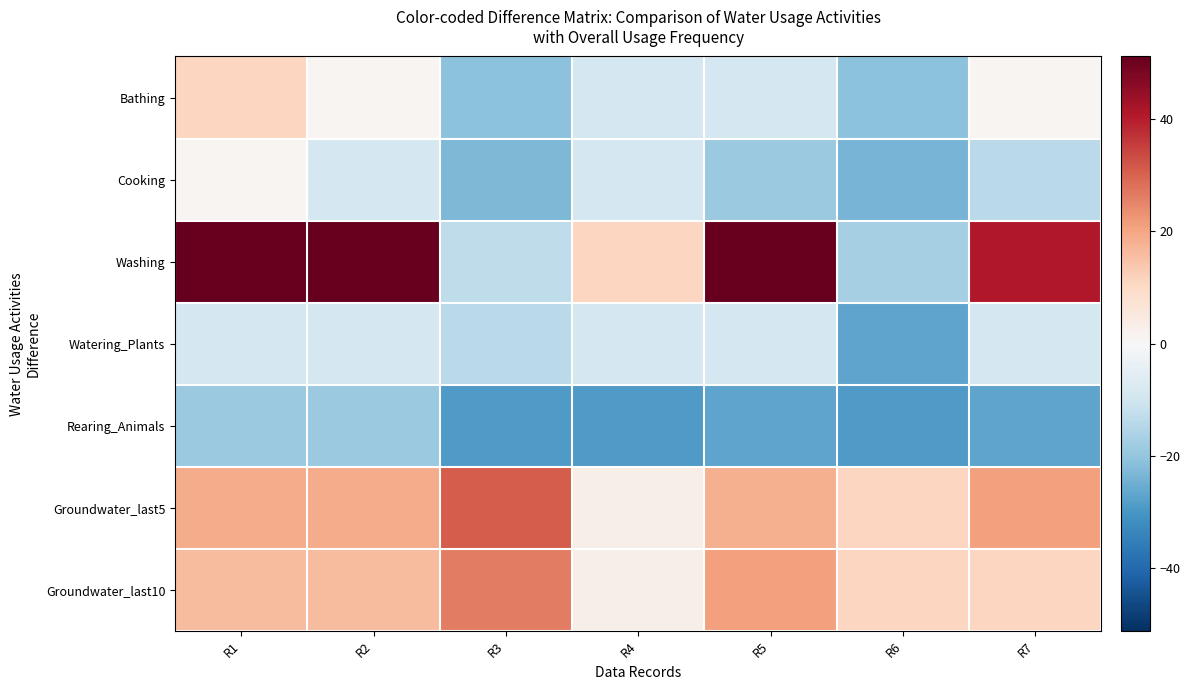

At which category is the sum across all series the highest?

R1